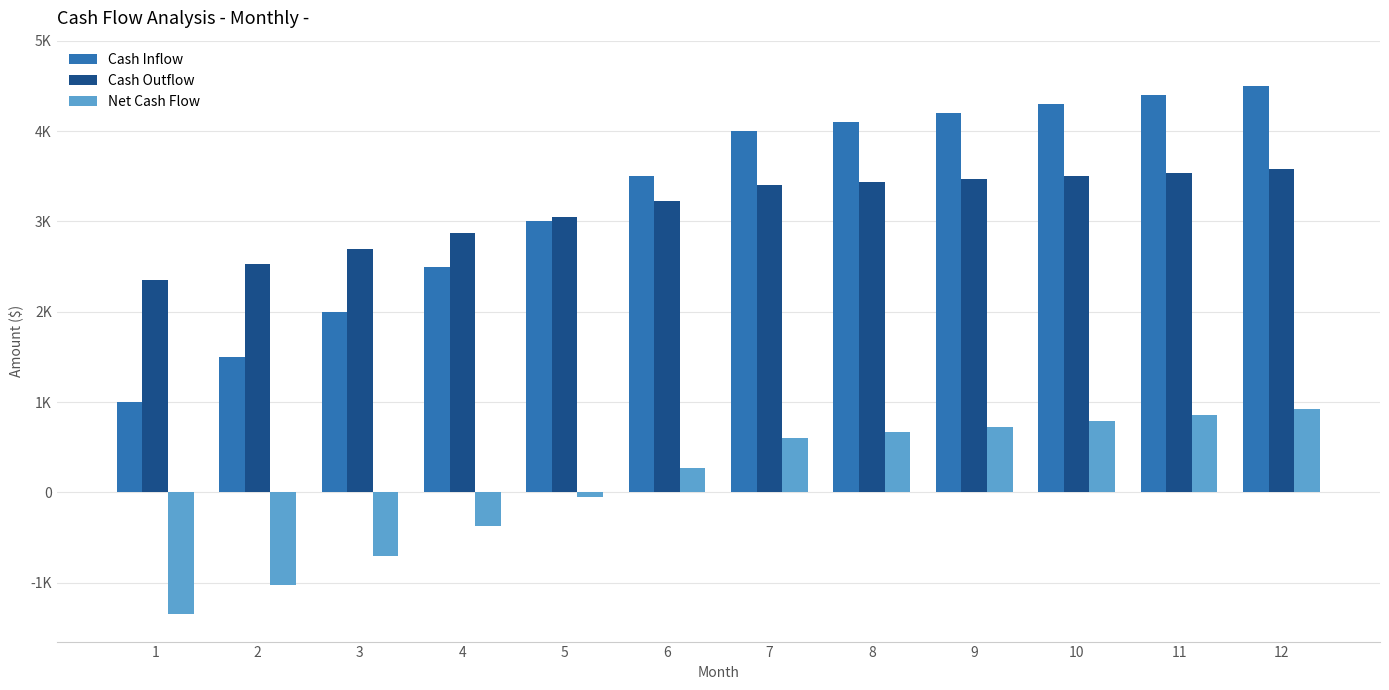

Reading left to right, what are all the values shown in this chart?

Cash Inflow: 1=1000	2=1500	3=2000	4=2500	5=3000	6=3500	7=4000	8=4100	9=4200	10=4300	11=4400	12=4500
Cash Outflow: 1=2350	2=2525	3=2700	4=2875	5=3050	6=3225	7=3400	8=3435	9=3470	10=3505	11=3540	12=3575
Net Cash Flow: 1=-1350	2=-1025	3=-700	4=-375	5=-50	6=275	7=600	8=665	9=730	10=795	11=860	12=925